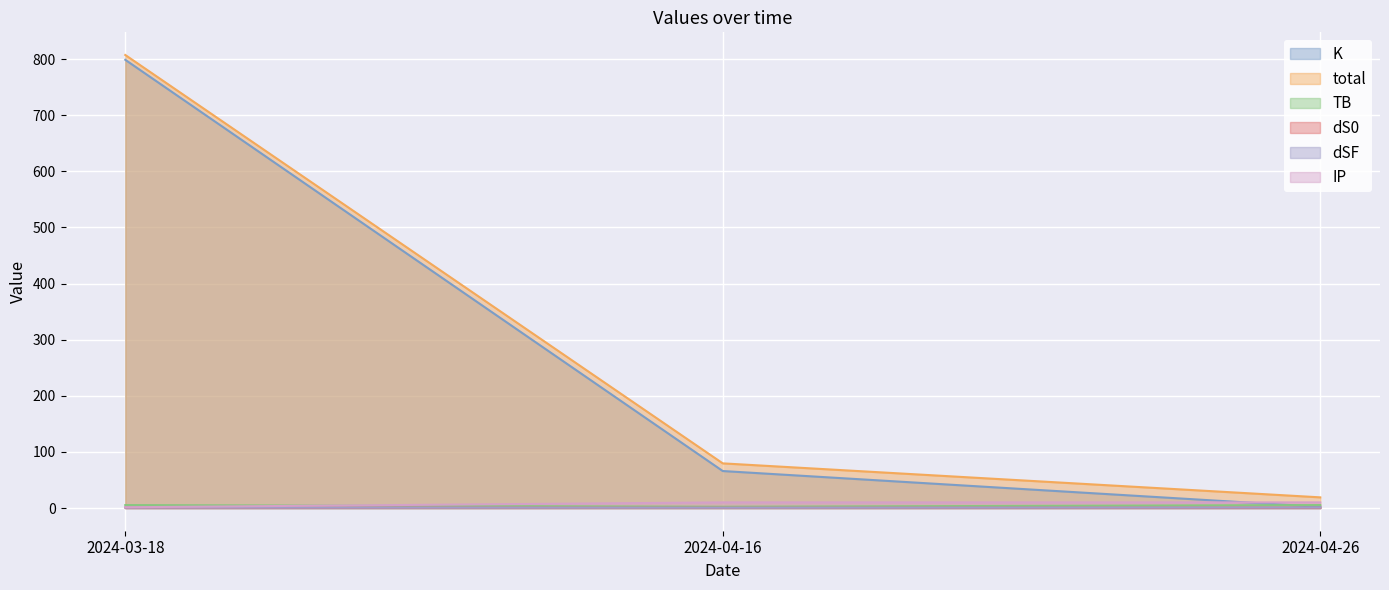

What is the highest value of the total series?

807.2